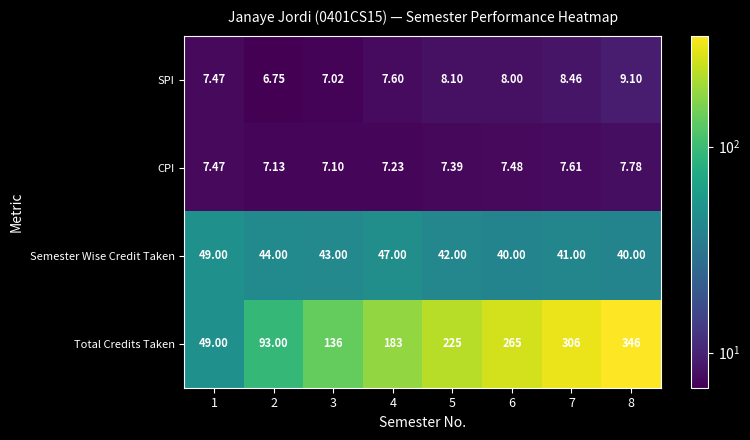

Which series changed the most between 4 and 6?

Total Credits Taken